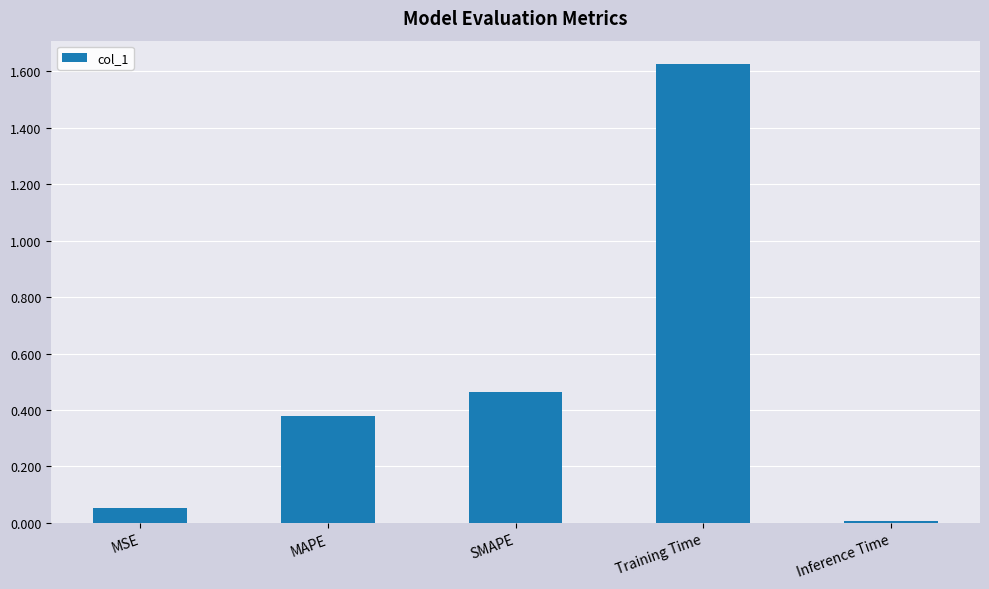

What is the sum of the values at MSE and Training Time?

1.7